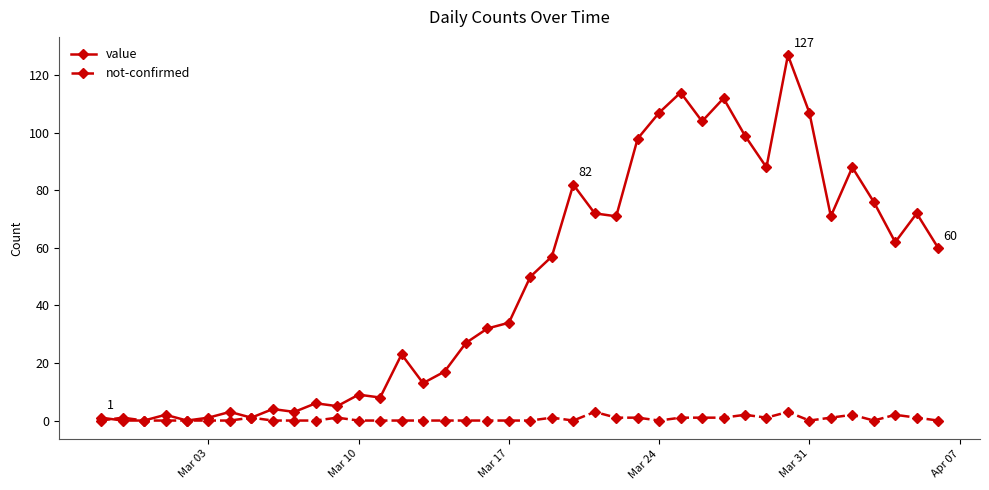

Rank the series by their average value, from highest to lowest.

value, not-confirmed